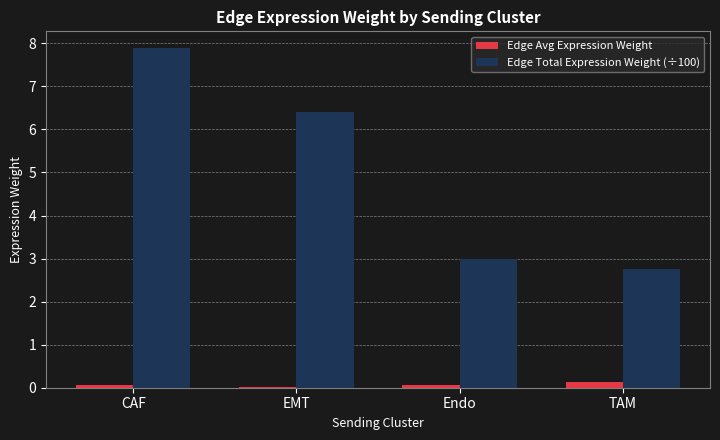

Where is Edge Total Expression Weight (÷100) nearest to the value 5?

EMT